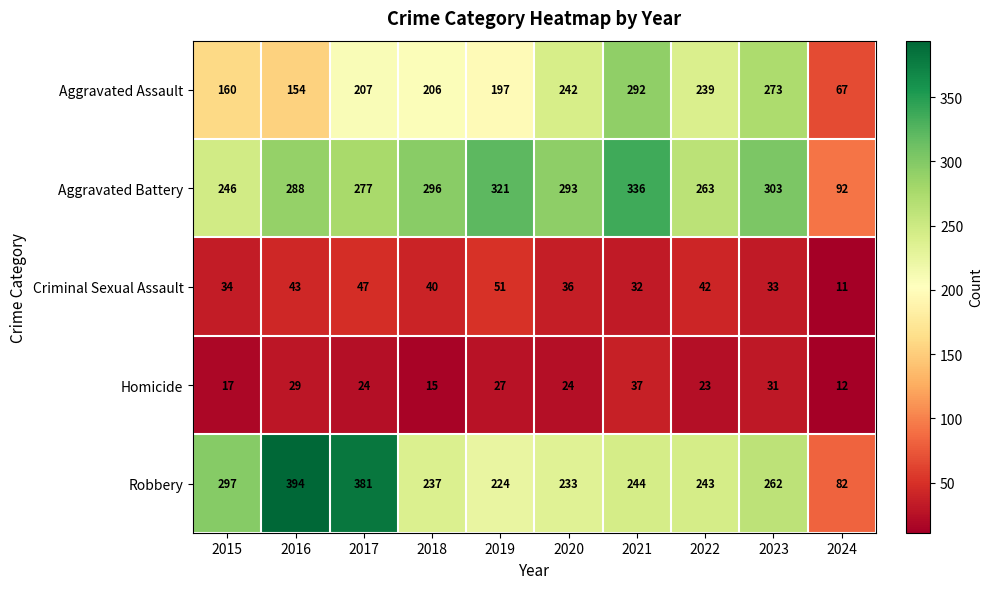

What is the sum of all Aggravated Battery values?

2715